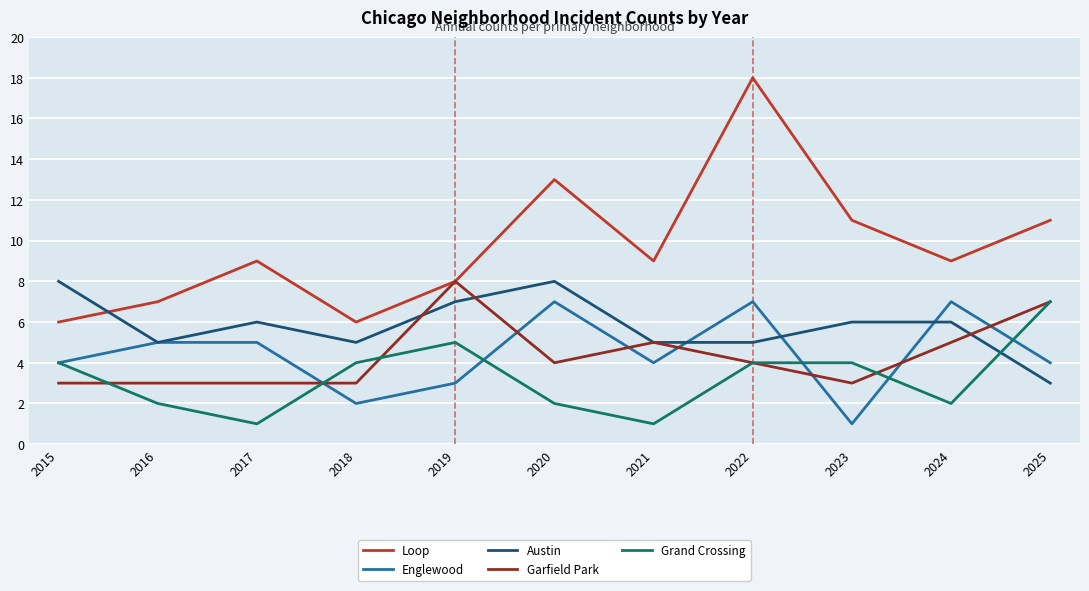

After their last crossing, which series has the higher values: Loop or Austin?

Loop